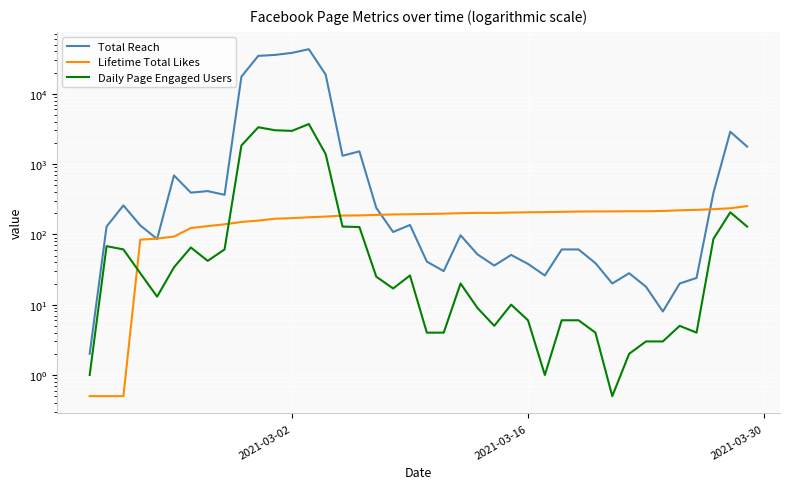

How many values in the Lifetime Total Likes series are below 195?

20